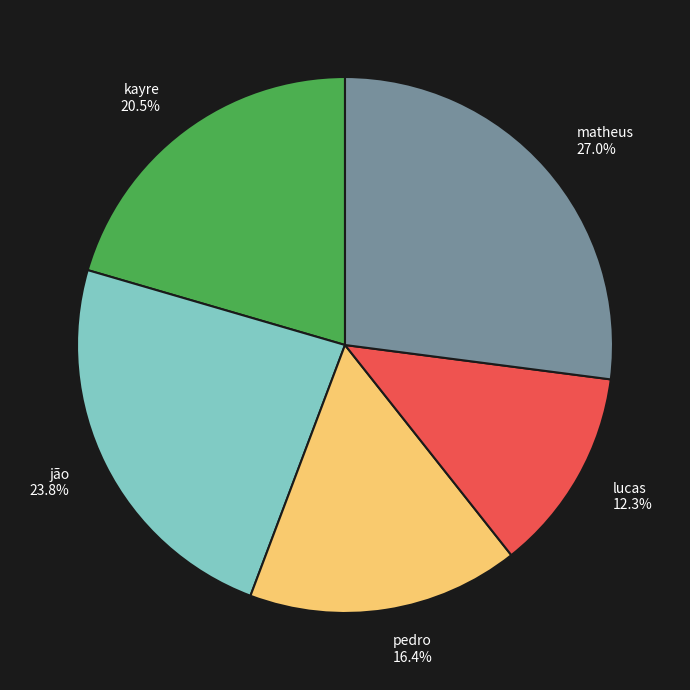

What is the smallest slice in the pie chart?

lucas